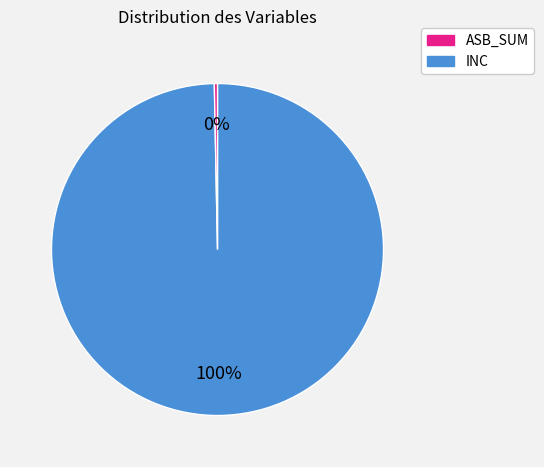

Is there a majority slice in this chart?

Yes